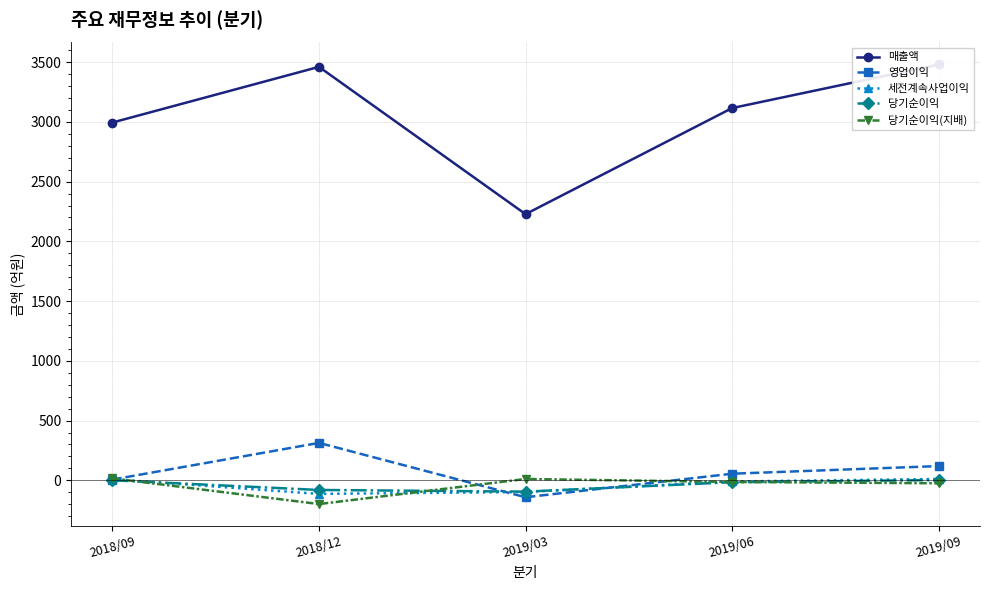

At 2019/06, list the series in order from smallest to largest.

당기순이익, 당기순이익(지배), 세전계속사업이익, 영업이익, 매출액